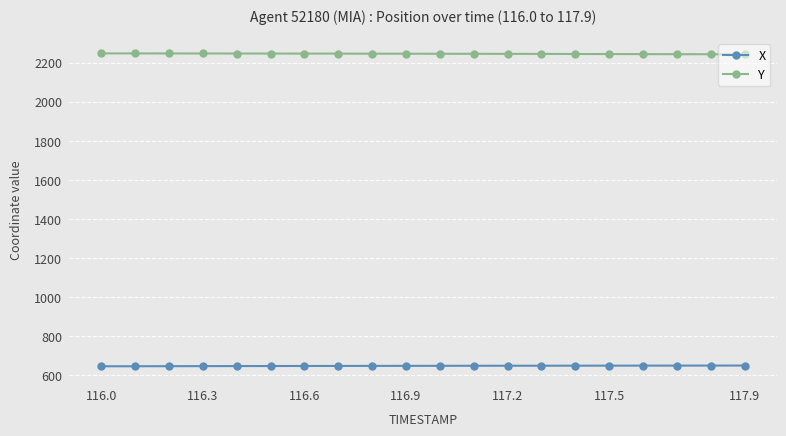

True or false: Y and X cross at least once.

False